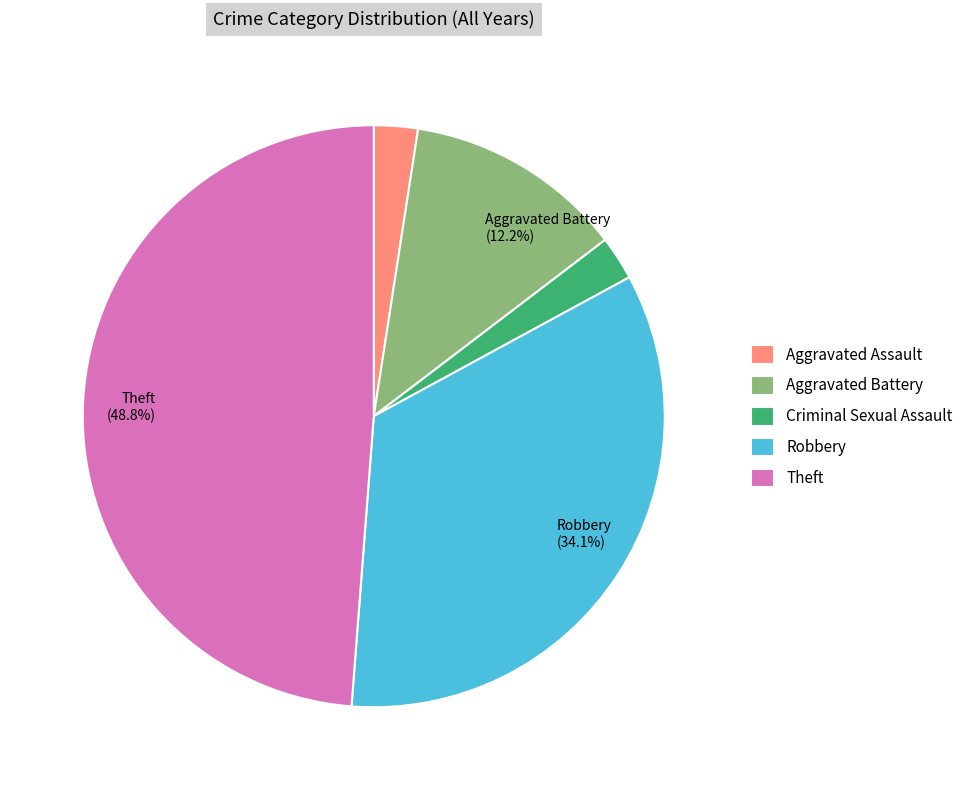

Does any single category account for the majority?

No